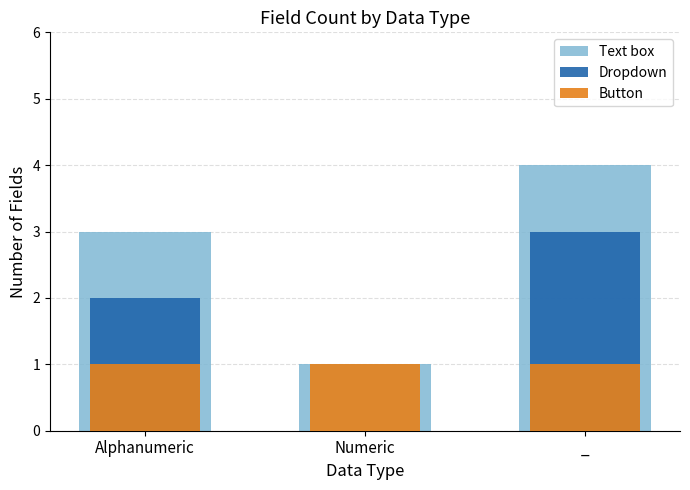

At which label is Text box closest to 2?

Alphanumeric